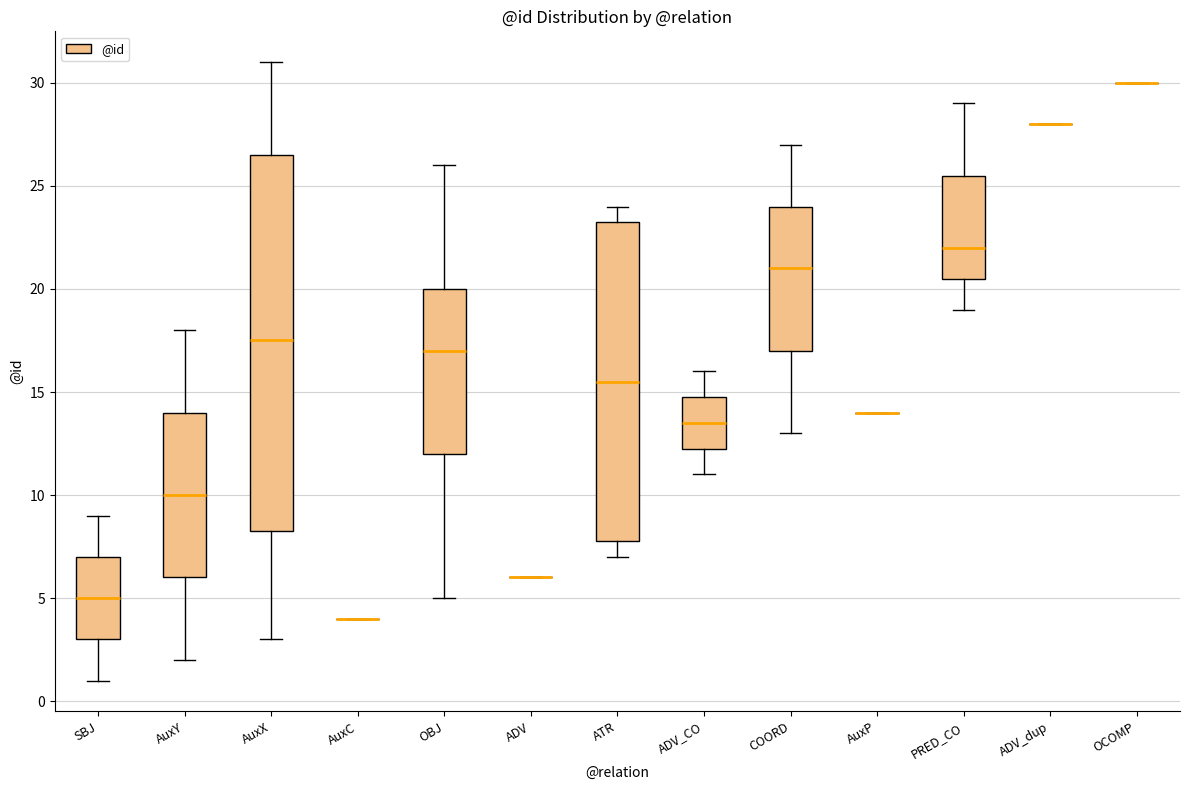

Reading left to right, transcribe this box plot: for each box, give where its median line is, the range the box spans, and where its two whiskers end, as read against the y-axis. The values are not printed on the chart, so give them approximately, as read against the axis.

SBJ: median 5.0, box 3.0 to 7.0, whiskers 1.0 to 9.0
AuxY: median 10.0, box 6.0 to 14.0, whiskers 2.0 to 18.0
AuxX: median 17.5, box 8.5 to 26.5, whiskers 3.0 to 31.0
AuxC: box collapsed to a line at 4.0, whiskers 4.0 to 4.0
OBJ: median 17.0, box 12.0 to 20.0, whiskers 5.0 to 26.0
ADV: box collapsed to a line at 6.0, whiskers 6.0 to 6.0
ATR: median 15.5, box 8.0 to 23.5, whiskers 7.0 to 24.0
ADV_CO: median 13.5, box 12.5 to 15.0, whiskers 11.0 to 16.0
COORD: median 21.0, box 17.0 to 24.0, whiskers 13.0 to 27.0
AuxP: box collapsed to a line at 14.0, whiskers 14.0 to 14.0
PRED_CO: median 22.0, box 20.5 to 25.5, whiskers 19.0 to 29.0
ADV_dup: box collapsed to a line at 28.0, whiskers 28.0 to 28.0
OCOMP: box collapsed to a line at 30.0, whiskers 30.0 to 30.0